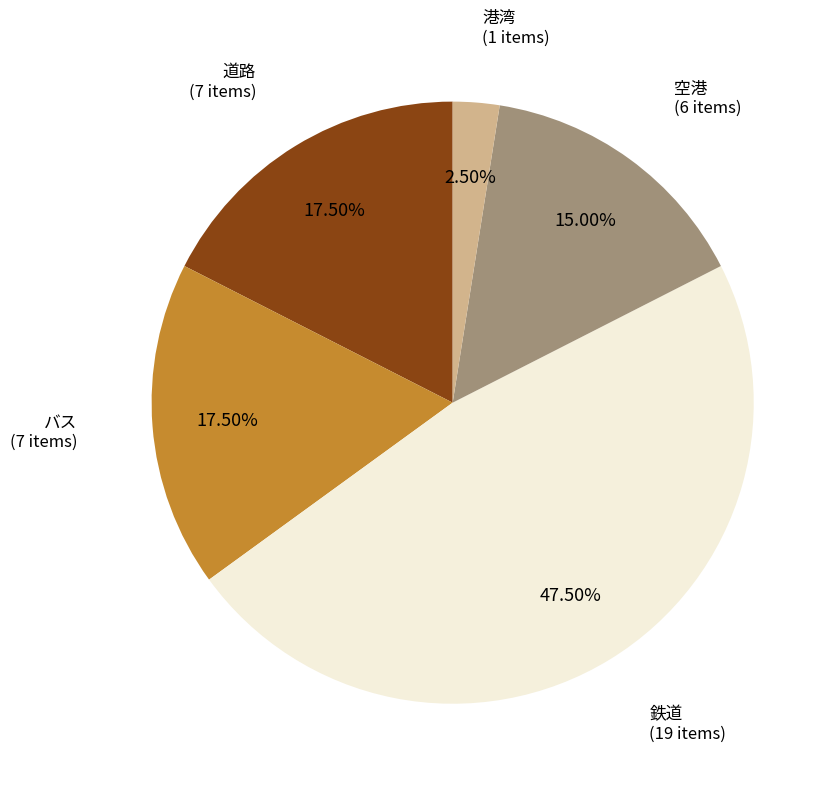

Is there any slice that represents more than half of the pie?

No